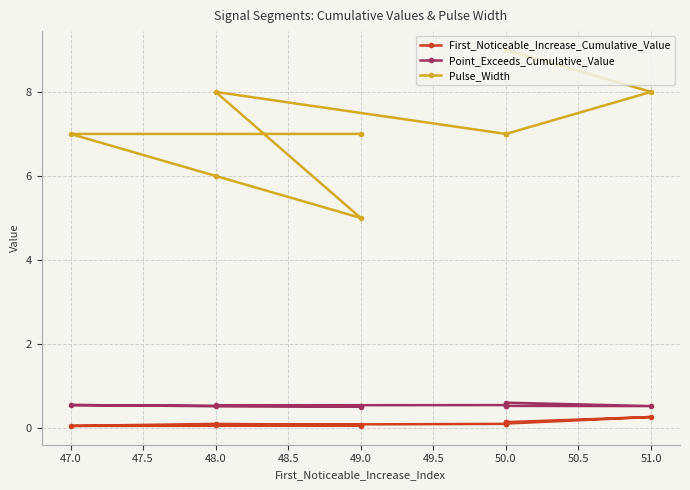

Is the value of Pulse_Width at 48.0 greater than the value of Point_Exceeds_Cumulative_Value at 48.0?

Yes